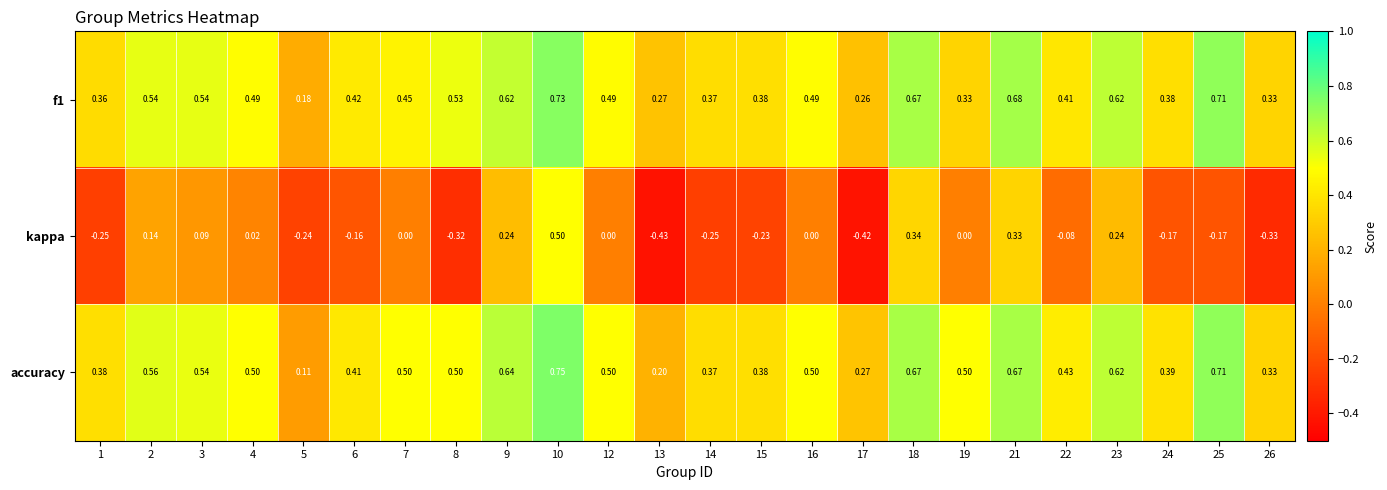

Count the number of categories in the chart.

24